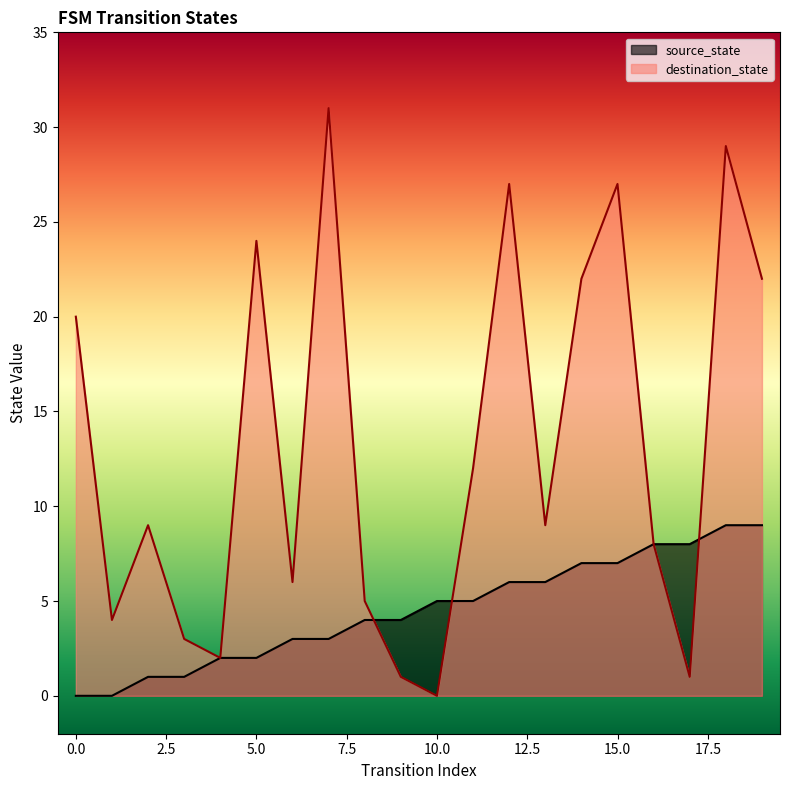

What is the sum of all destination_state values?

262